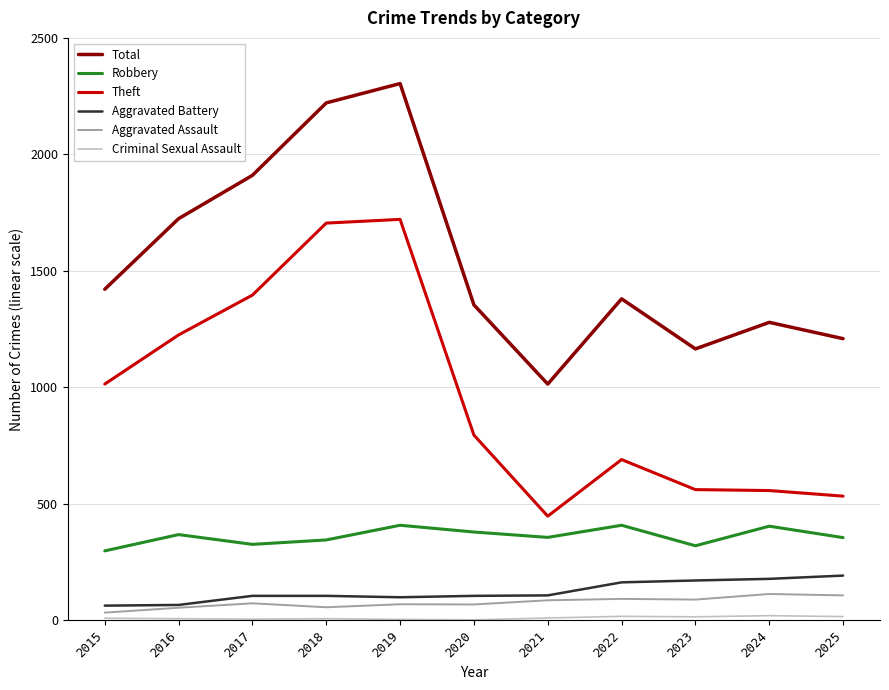

What is the spread (max minus min) of values at 2015?

1412